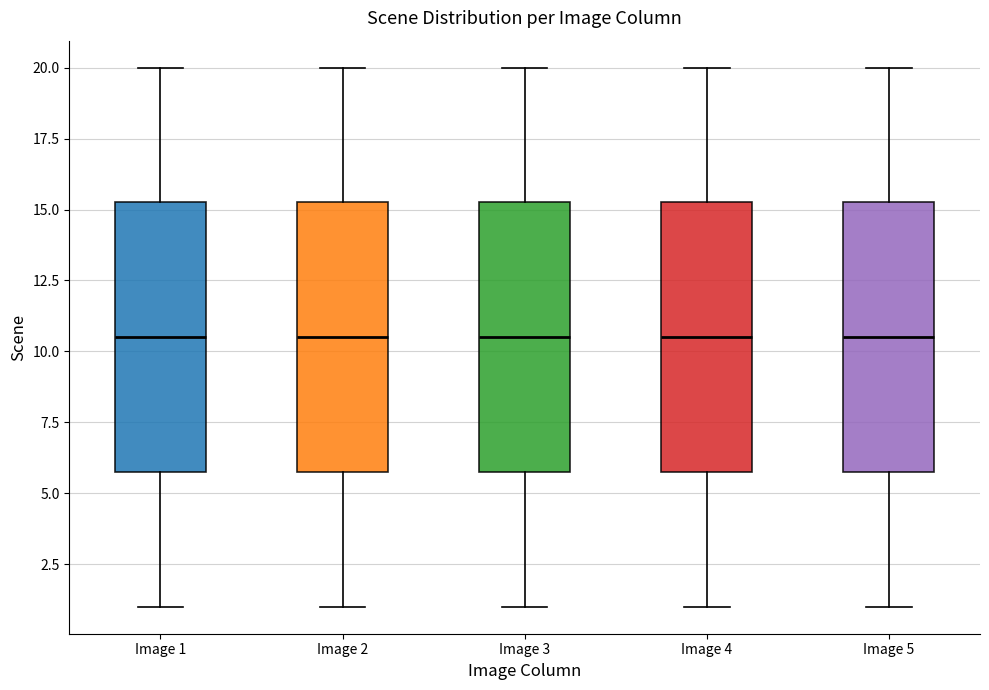

Reading left to right, read every box against the y-axis: the position of its median line, the range the box covers, and the ends of its whiskers. The values are not printed on the chart, so give them approximately, as read against the axis.

Image 1: median 10.5, box 6.0 to 15.5, whiskers 1.0 to 20.0
Image 2: median 10.5, box 6.0 to 15.5, whiskers 1.0 to 20.0
Image 3: median 10.5, box 6.0 to 15.5, whiskers 1.0 to 20.0
Image 4: median 10.5, box 6.0 to 15.5, whiskers 1.0 to 20.0
Image 5: median 10.5, box 6.0 to 15.5, whiskers 1.0 to 20.0